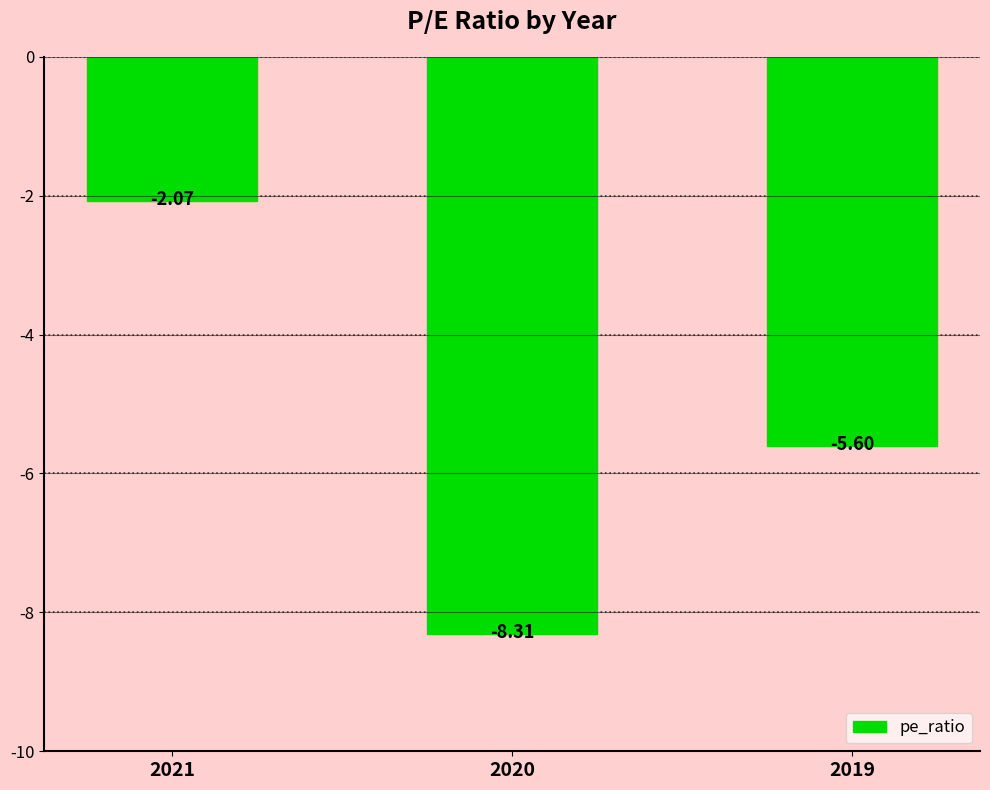

The chart shows a value of -0.7 at 2021. True or false?

False